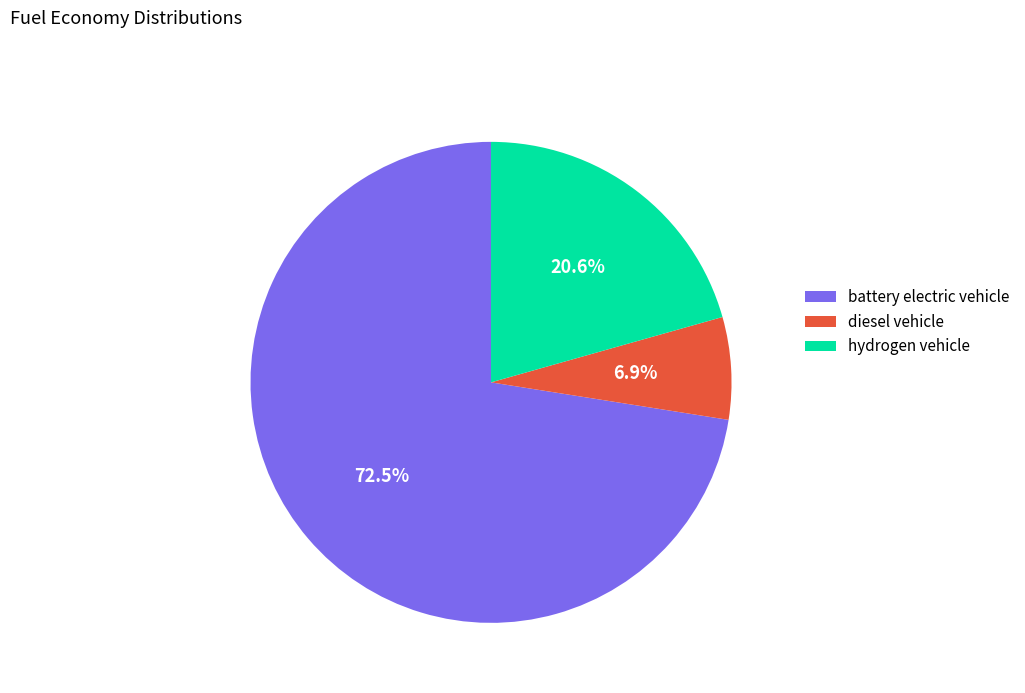

Which slice is the largest?

battery electric vehicle